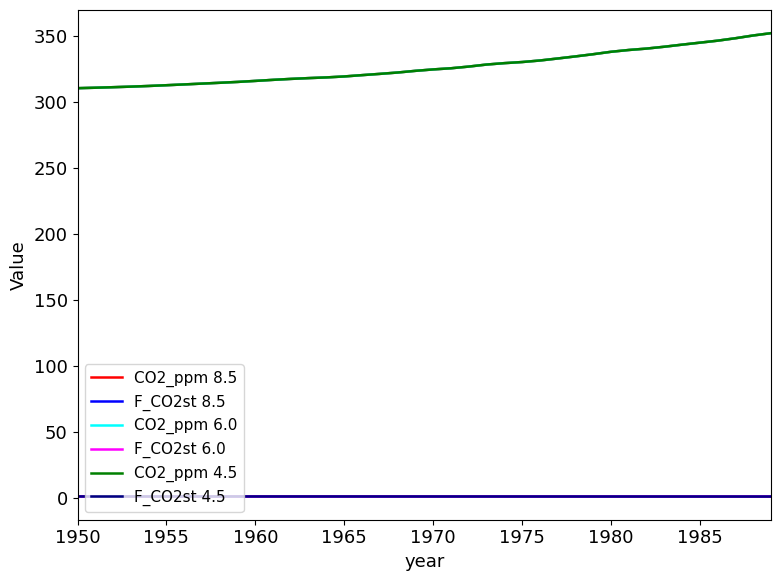

At which label does CO2_ppm 4.5 reach its minimum?

1950